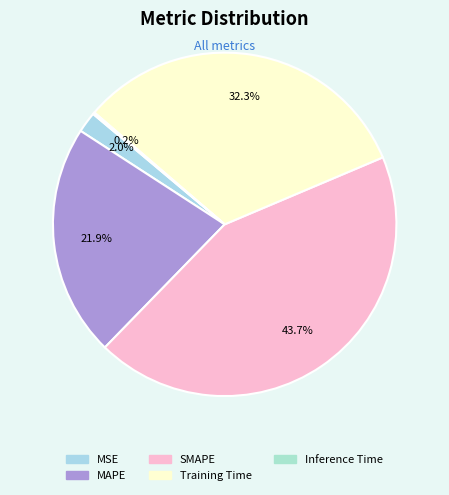

Count the number of slices in the pie.

5